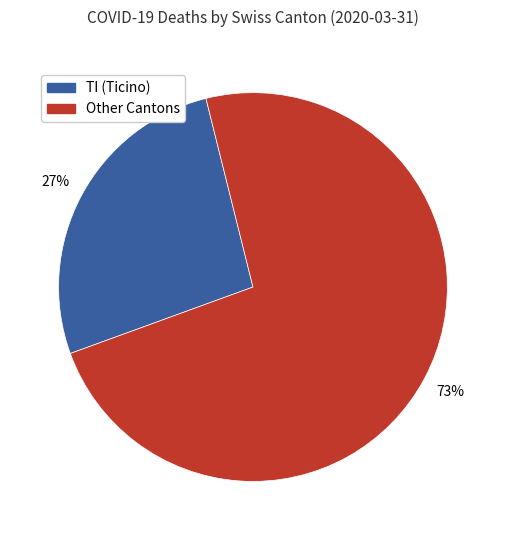

To the nearest percent, what is the average slice percentage?

50%